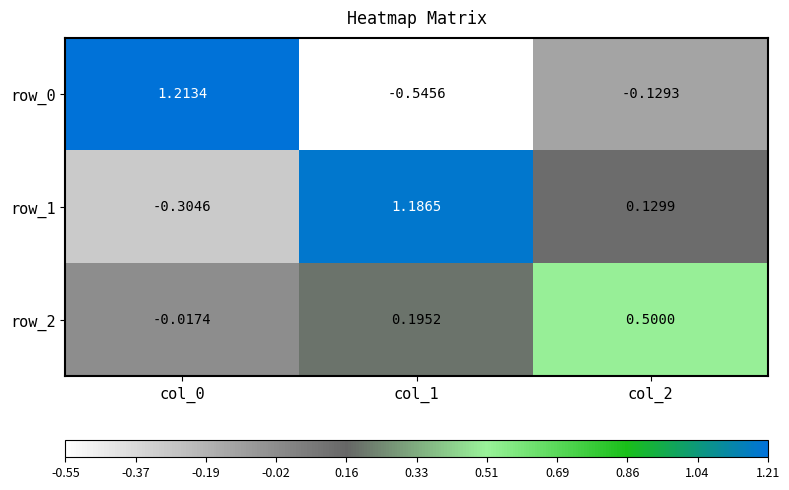

Reading left to right, list all the values displayed in this chart.

row_0: 1.2	-0.5	-0.1
row_1: -0.3	1.2	0.1
row_2: -0.0	0.2	0.5